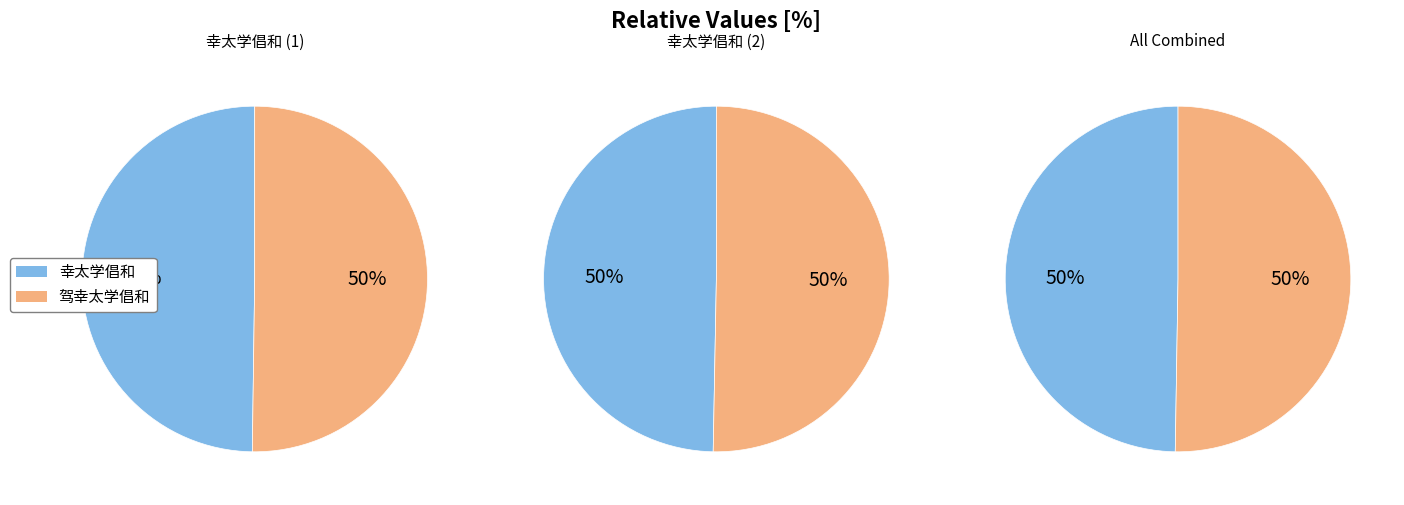

Does 驾幸太学倡和 represent more than half of the total?

No